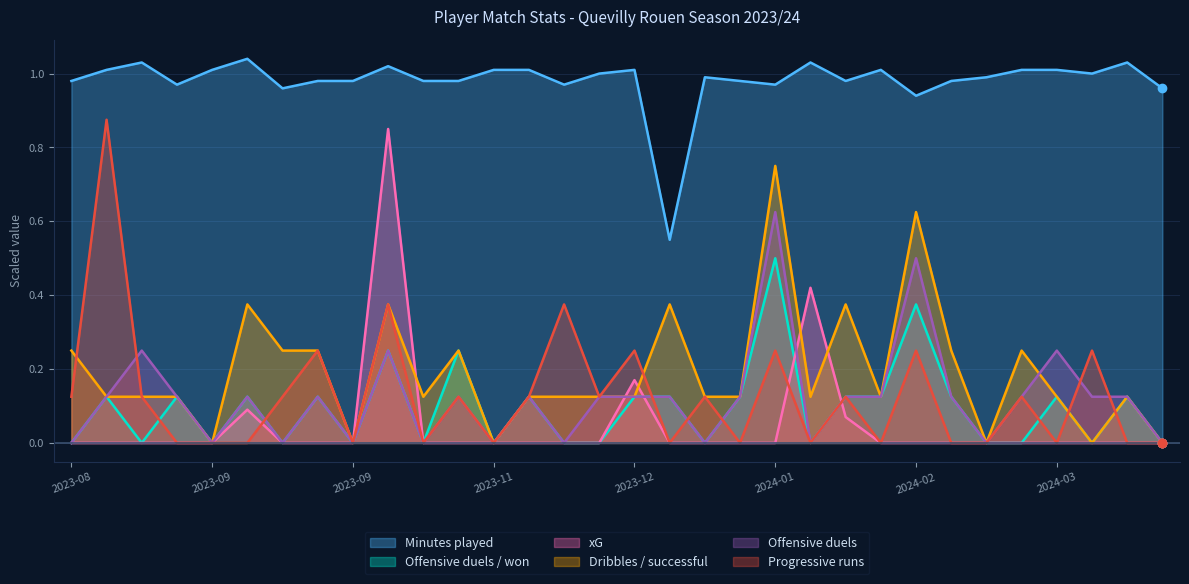

What value does the Offensive duels series have at 2024-02-10?

0.1